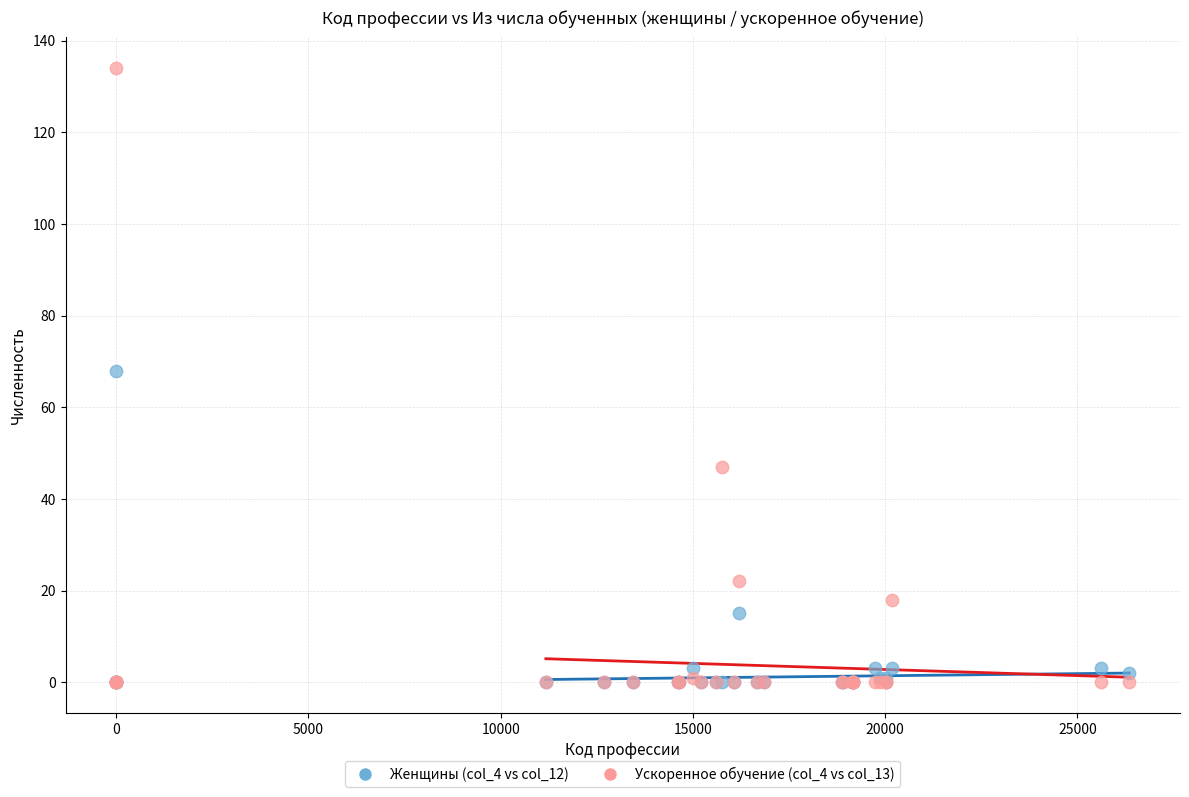

What are all the series names shown in the legend?

Женщины (col_4 vs col_12), Ускоренное обучение (col_4 vs col_13)